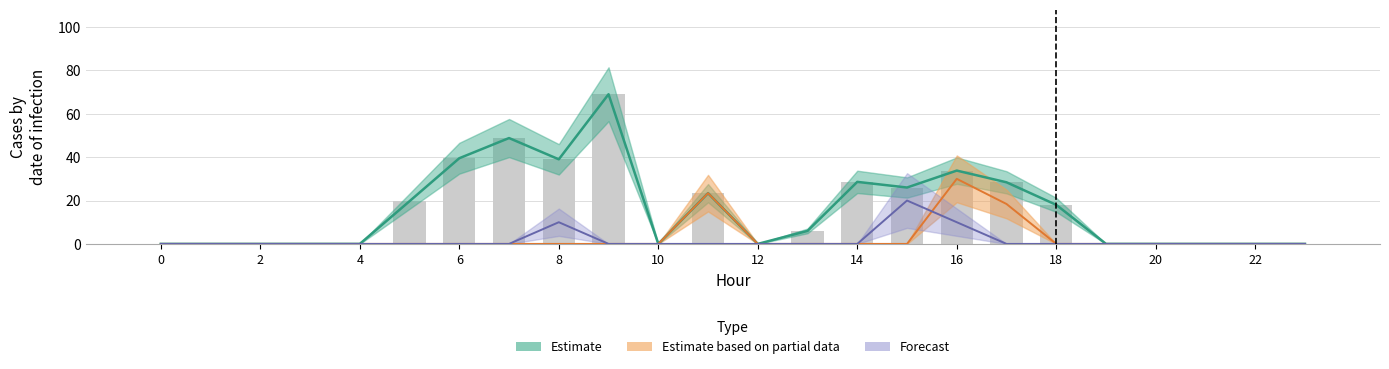

Reading left to right, extract all data points from this chart.

row0: 0=0.0	1=0.0	2=0.0	3=0.0	4=0.0	5=19.7	6=39.5	7=48.8	8=39.0	9=69.0	10=0.0	11=23.4	12=0.0	13=6.0	14=28.6	15=26.0	16=33.8	17=28.4	18=18.0	19=0.0	20=0.0	21=0.0	22=0.0	23=0.0
row1: 0=0.0	1=0.0	2=0.0	3=0.0	4=0.0	5=0.0	6=0.0	7=0.0	8=0.0	9=0.0	10=0.0	11=23.4	12=0.0	13=0.0	14=0.0	15=0.0	16=30.0	17=18.4	18=0.0	19=0.0	20=0.0	21=0.0	22=0.0	23=0.0
row2: 0=0.0	1=0.0	2=0.0	3=0.0	4=0.0	5=0.0	6=0.0	7=0.0	8=10.0	9=0.0	10=0.0	11=0.0	12=0.0	13=0.0	14=0.0	15=20.0	16=10.0	17=0.0	18=0.0	19=0.0	20=0.0	21=0.0	22=0.0	23=0.0